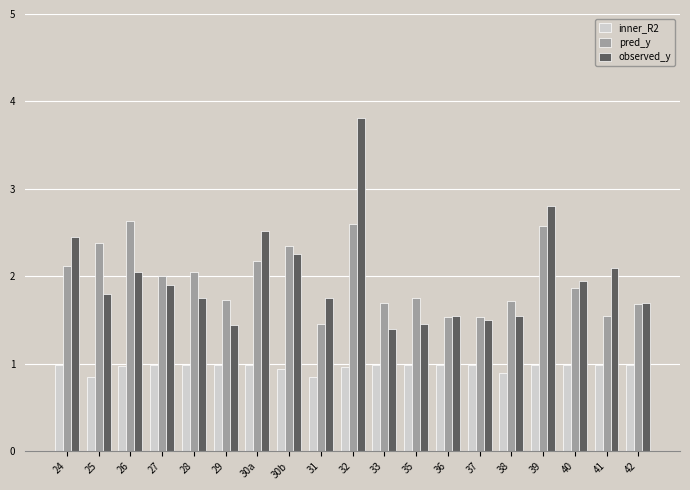

How many bars are there in each group?

3